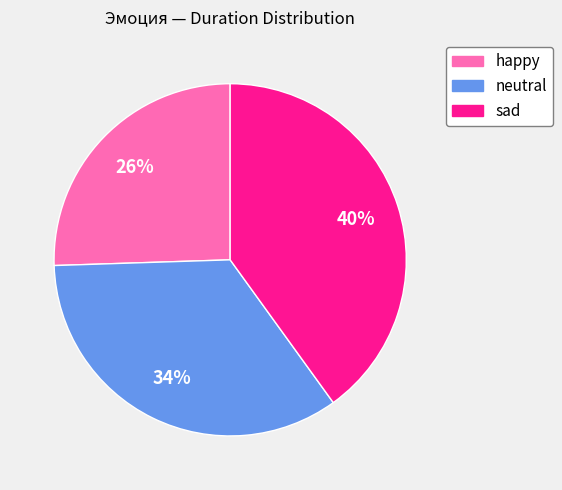

To the nearest percent, what is the combined percentage of neutral and happy?

60%